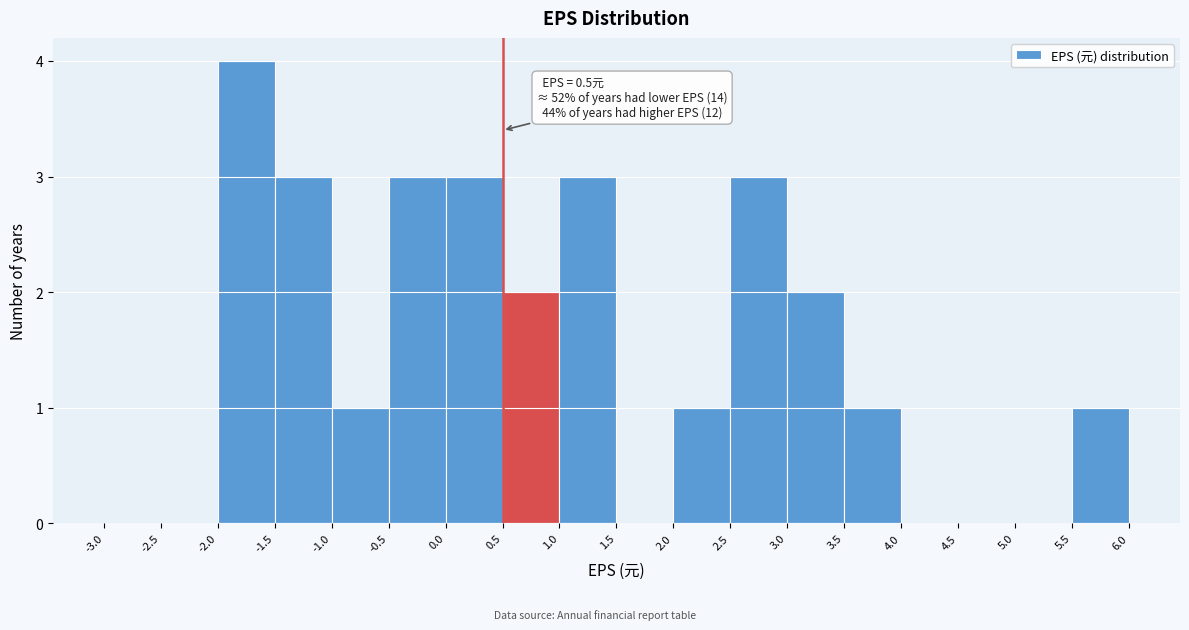

Which range on the x-axis has the tallest bar?

-2.0 to -1.5